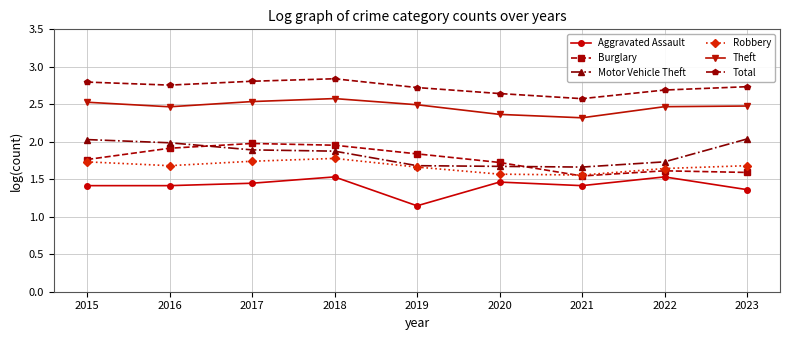

What is the spread (max minus min) of values at 2016?

1.3